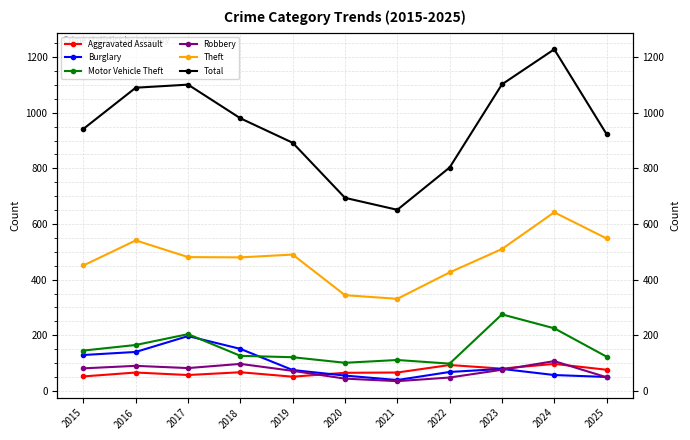

How many data points in Total are less than 942?

5